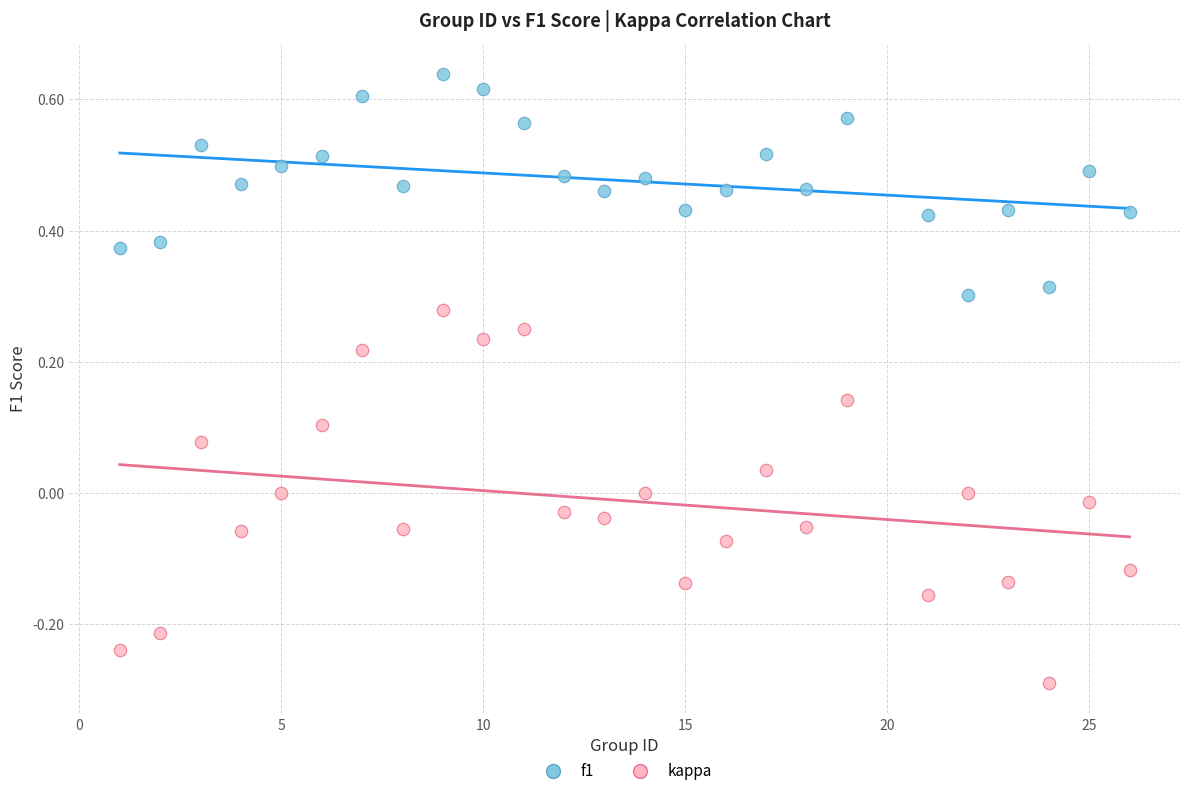

Which series has the widest spread of Y values?

kappa